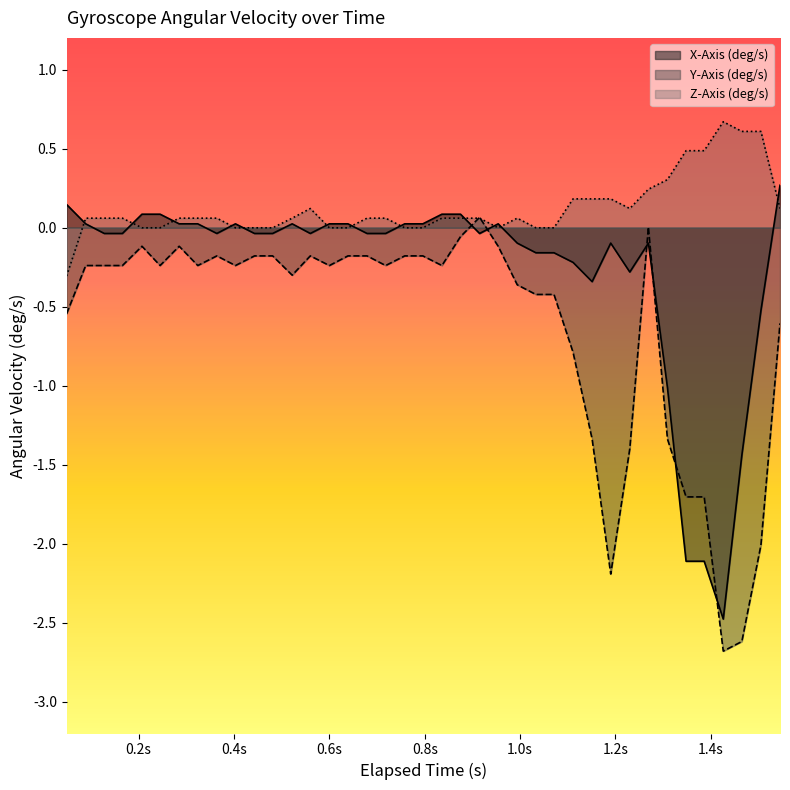

What is the average value of the X-Axis (deg/s) series?

-0.3